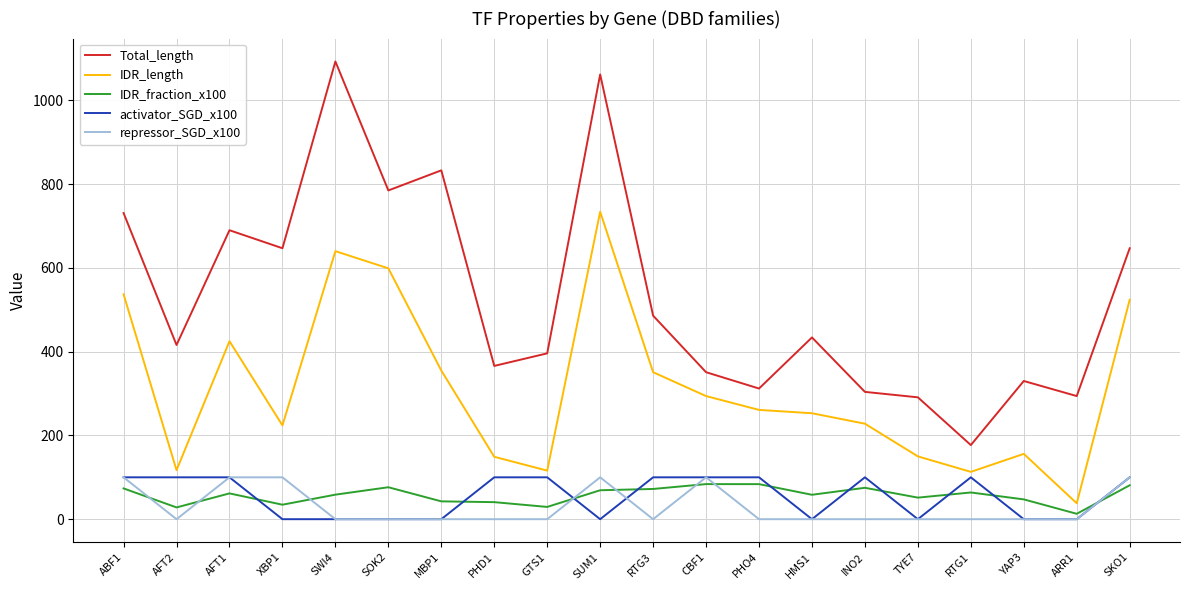

True or false: IDR_length and activator_SGD_x100 intersect in this chart.

False